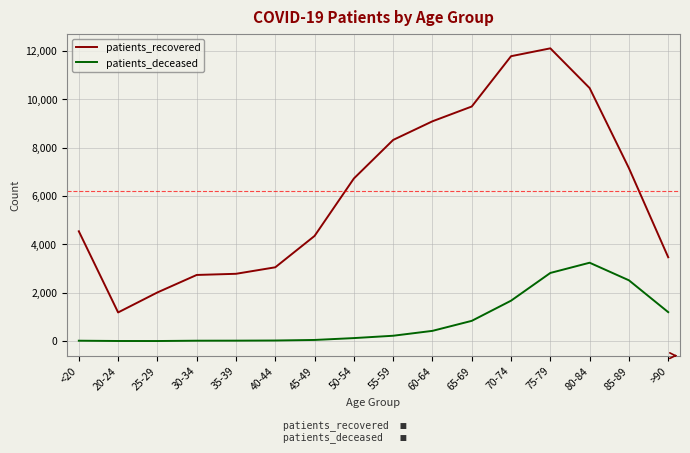

True or false: patients_recovered and patients_deceased cross at least once.

False